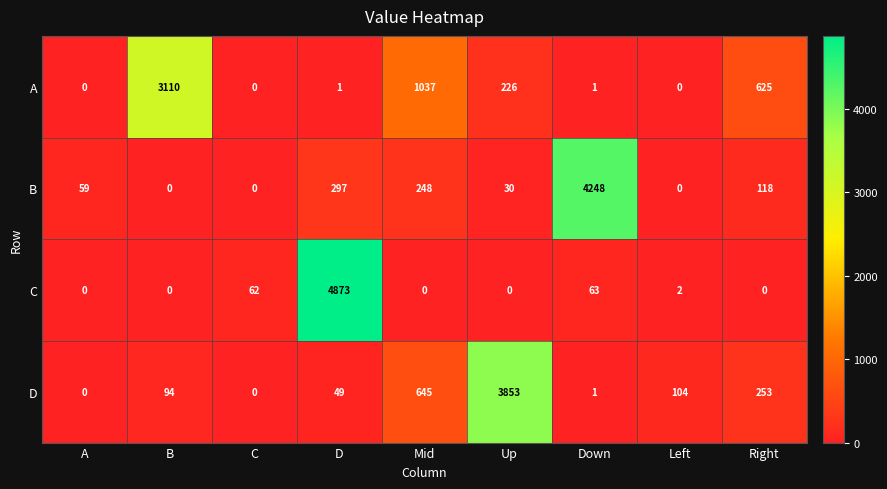

What is the sum of the C values at A and C?

62